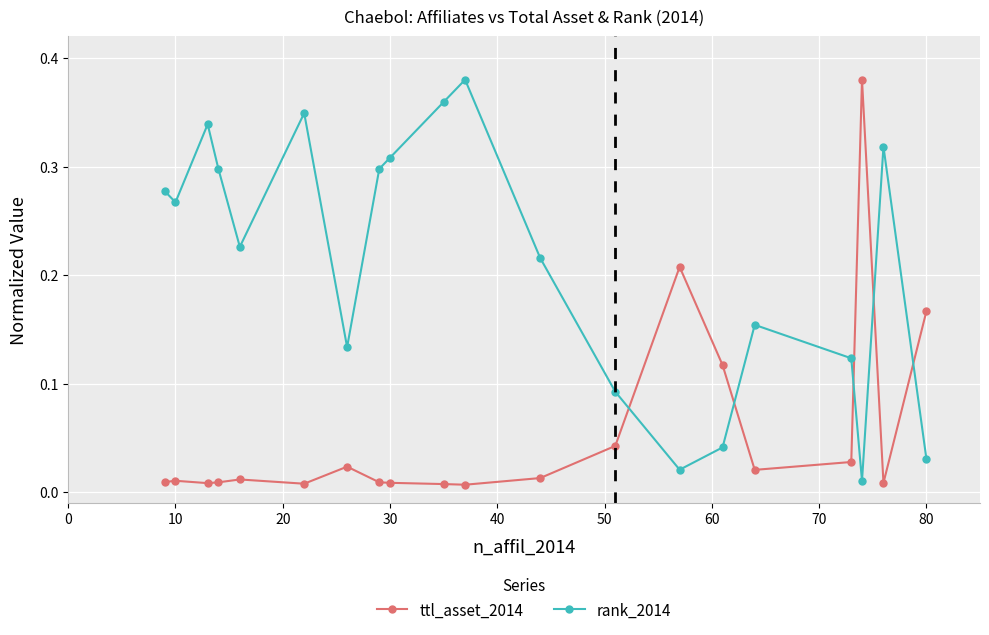

Does the chart have visible grid lines?

Yes